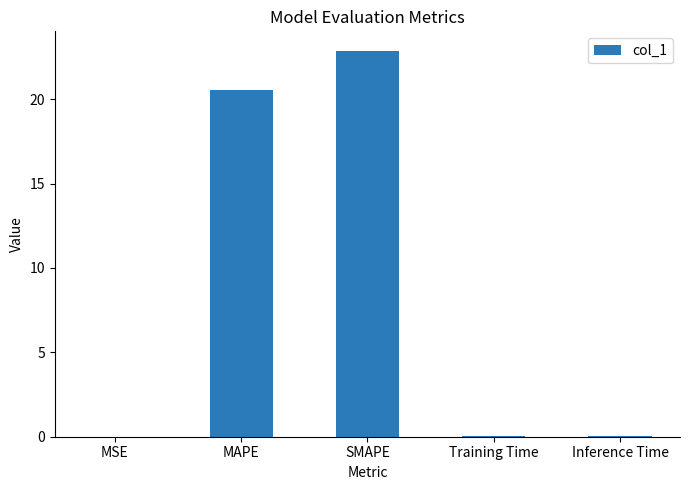

Between MAPE and SMAPE, which is larger?

SMAPE